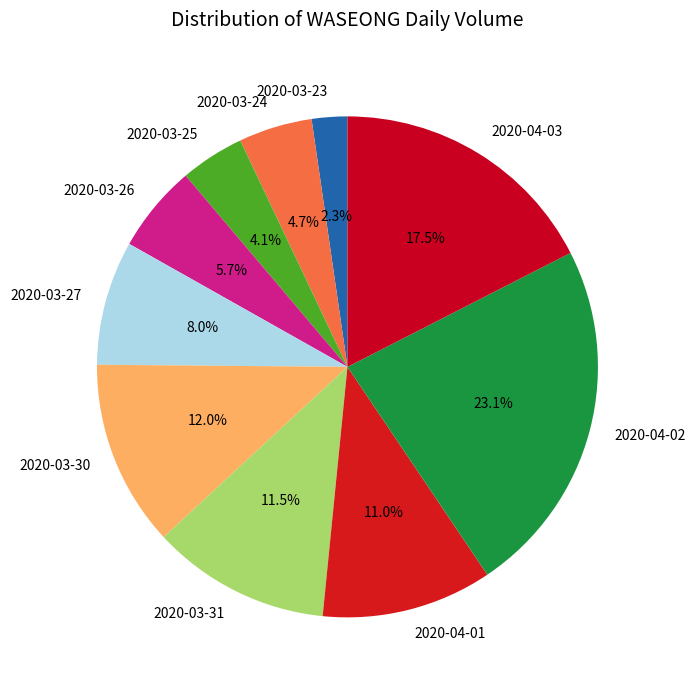

Approximately how many times larger is the value at 2020-03-25 compared to 2020-03-26?

0.7